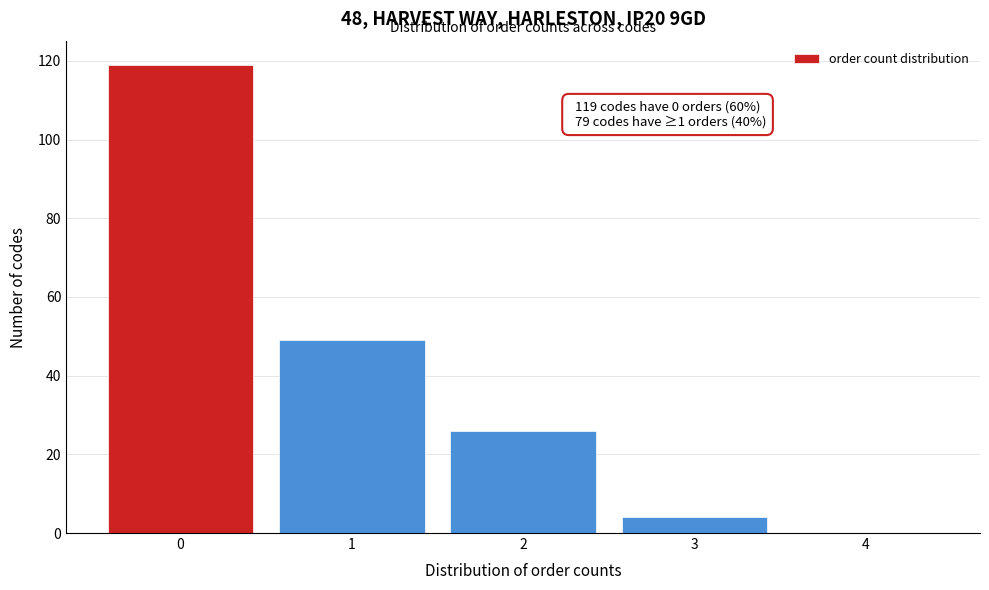

Over which range of the x-axis is the bar tallest?

-0.5 to 0.5